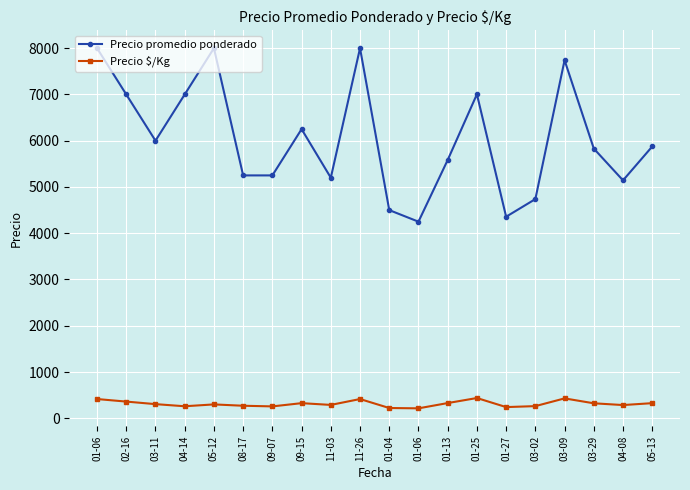

Is this an area chart (filled region under the line)?

No